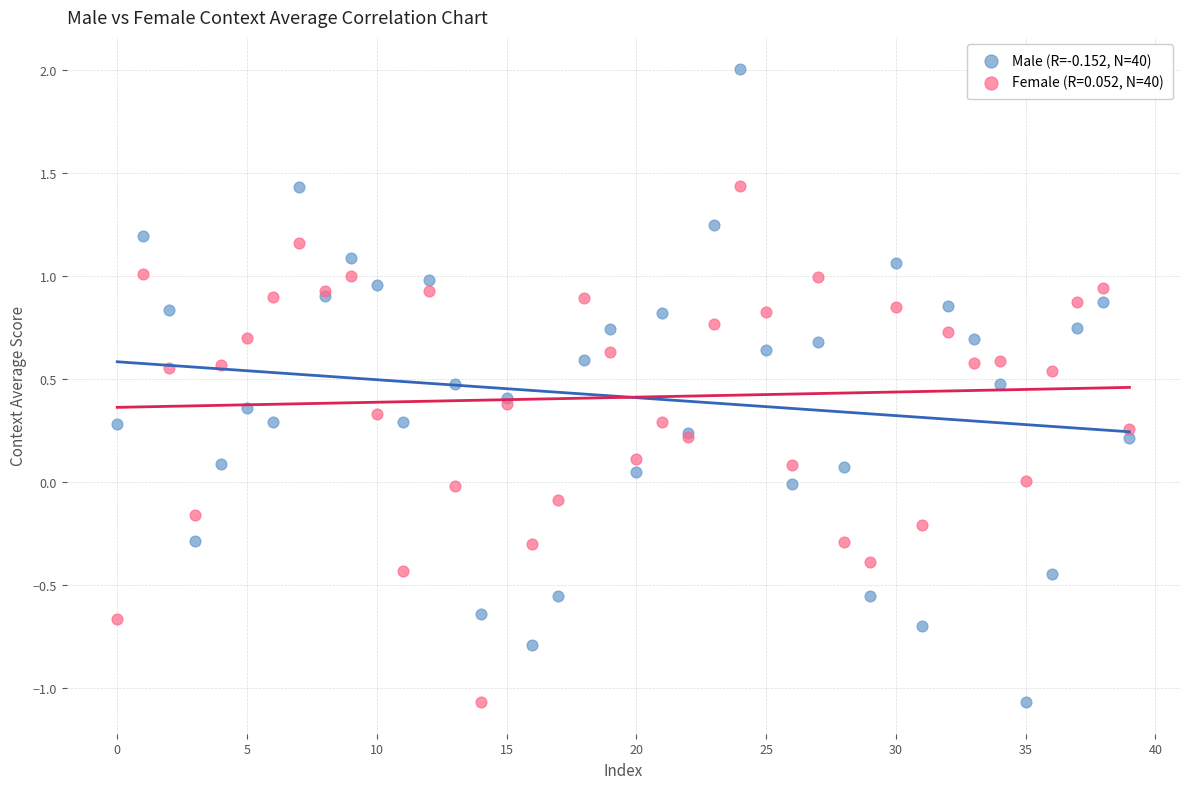

Which series reaches the maximum Y coordinate?

Male (R=-0.152, N=40)